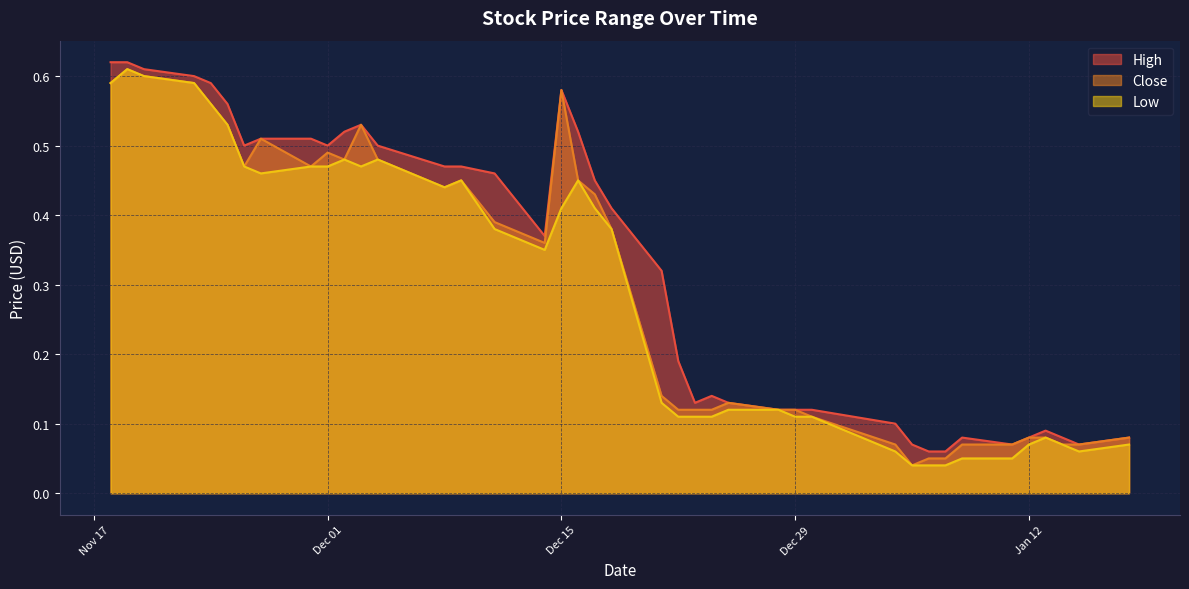

What is the label of the 9th point from the left?

2015-11-30